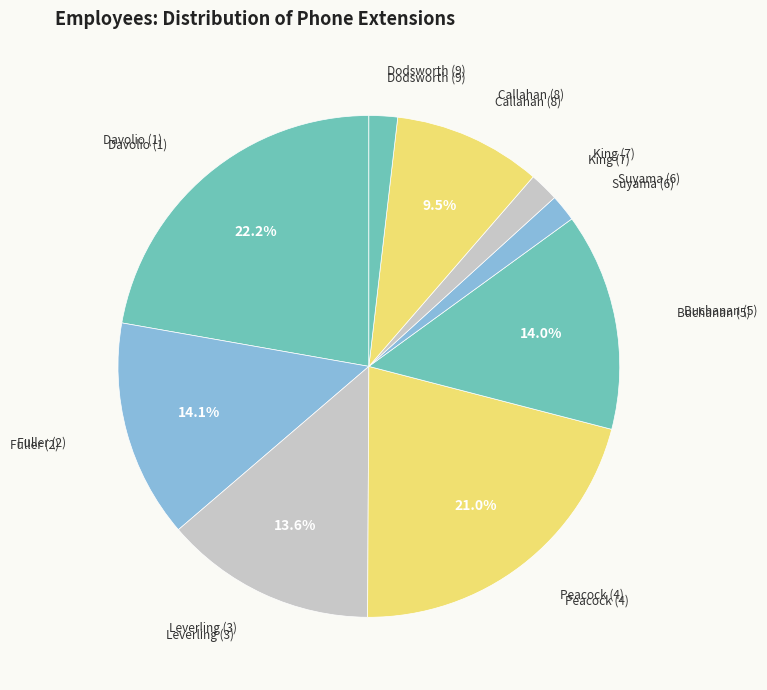

Does King (7) account for over 50% of the chart?

No